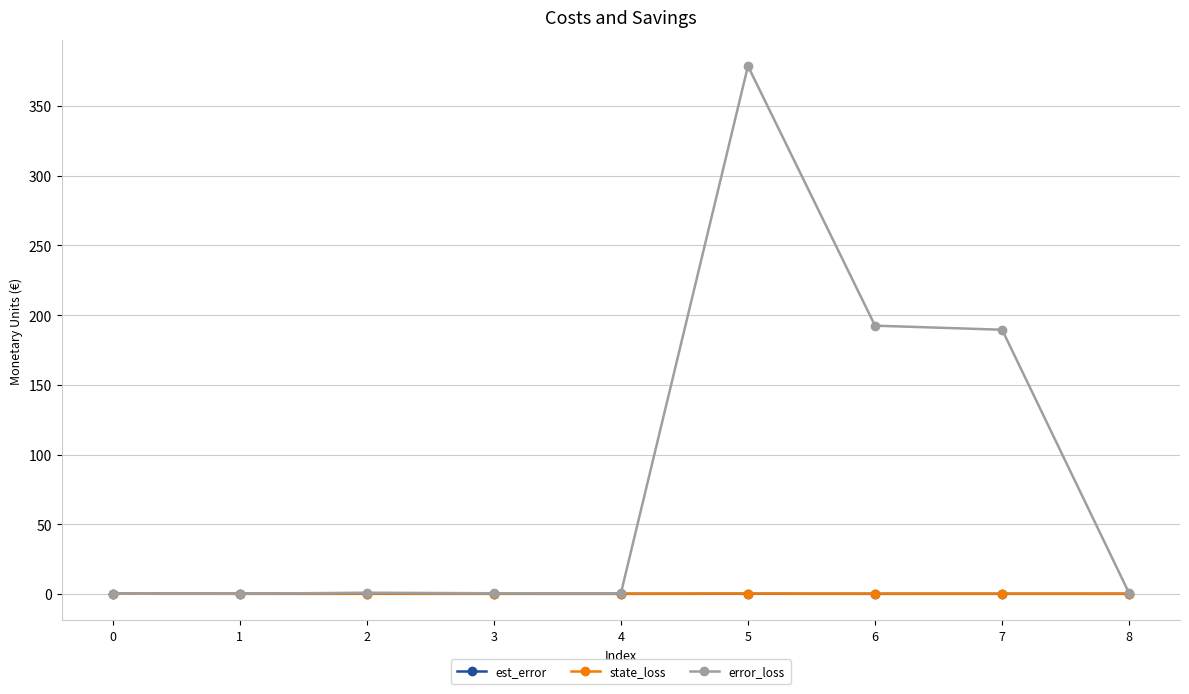

What is the difference between the state_loss values at 7 and 5?

0.1